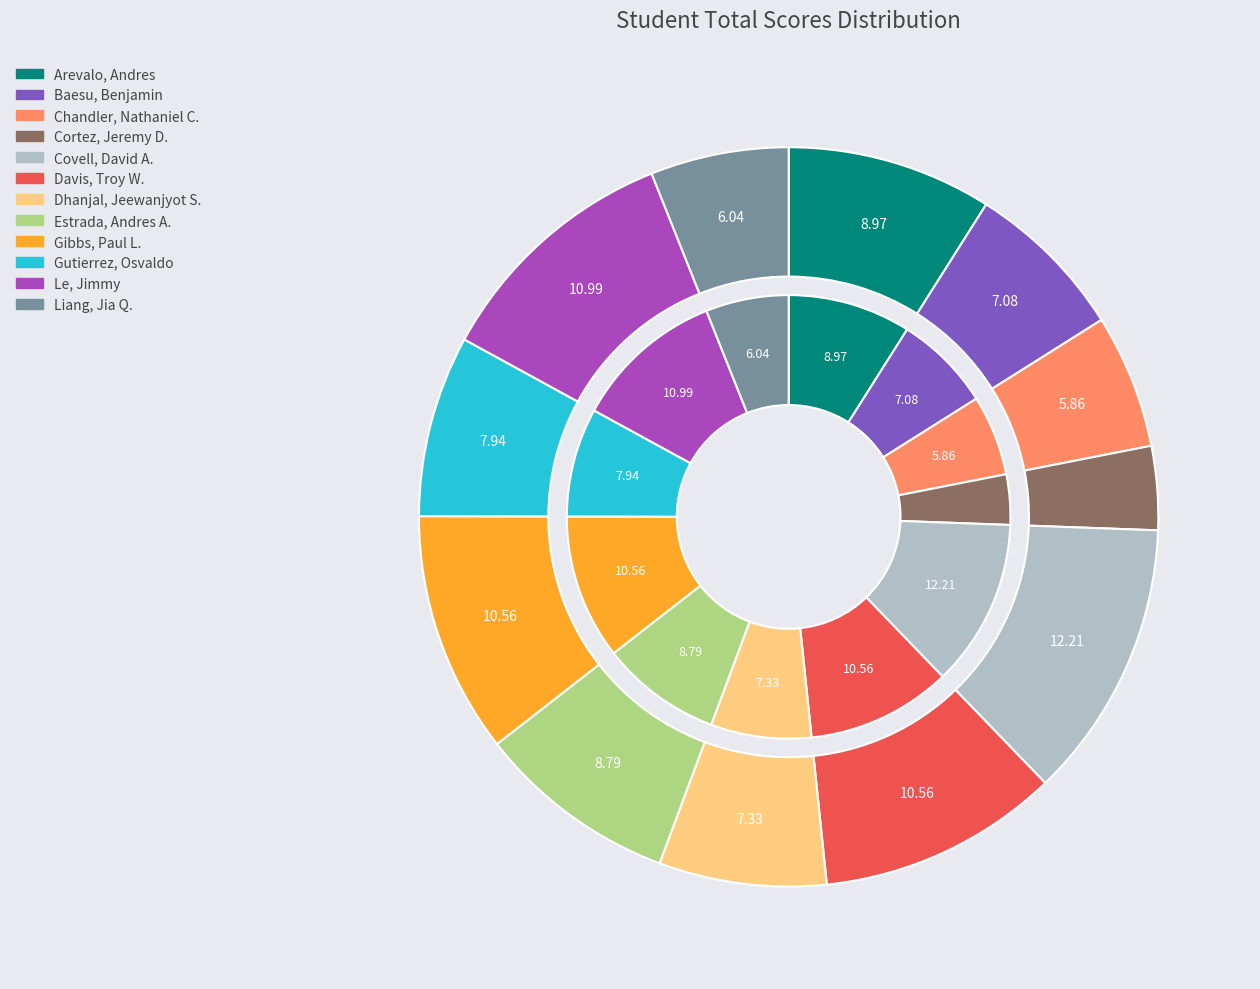

Which category has the biggest portion of the pie?

Covell, David A.